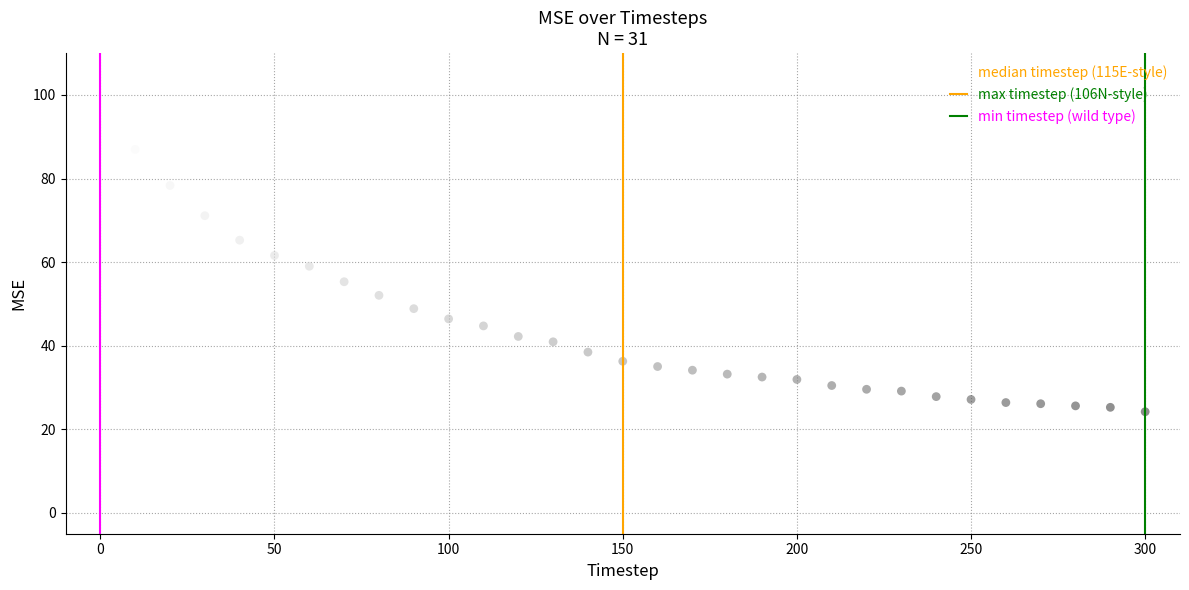

What is the range of X values (max minus min)?

300.0